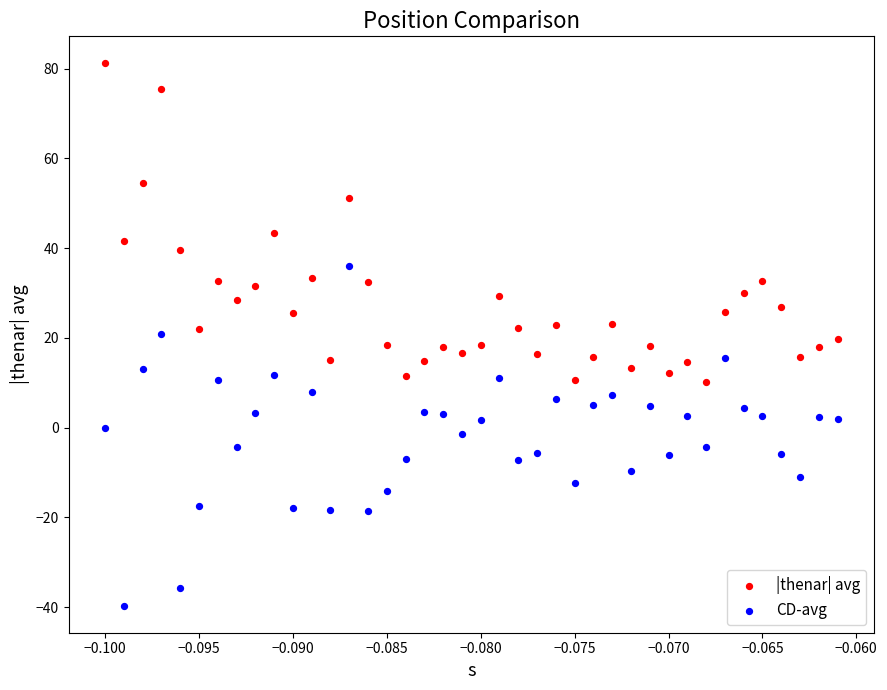

Which series reaches the maximum Y coordinate?

|thenar| avg